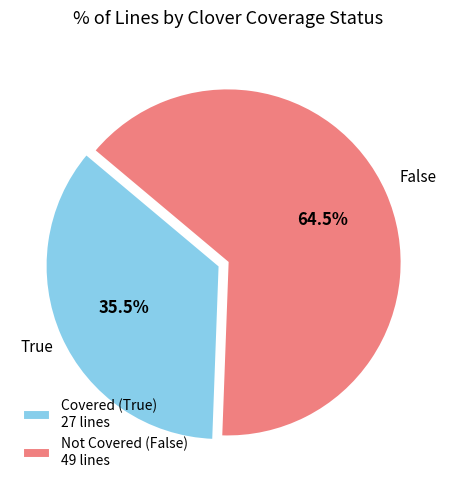

Which category has the smallest portion of the pie?

Covered (True) 27 lines